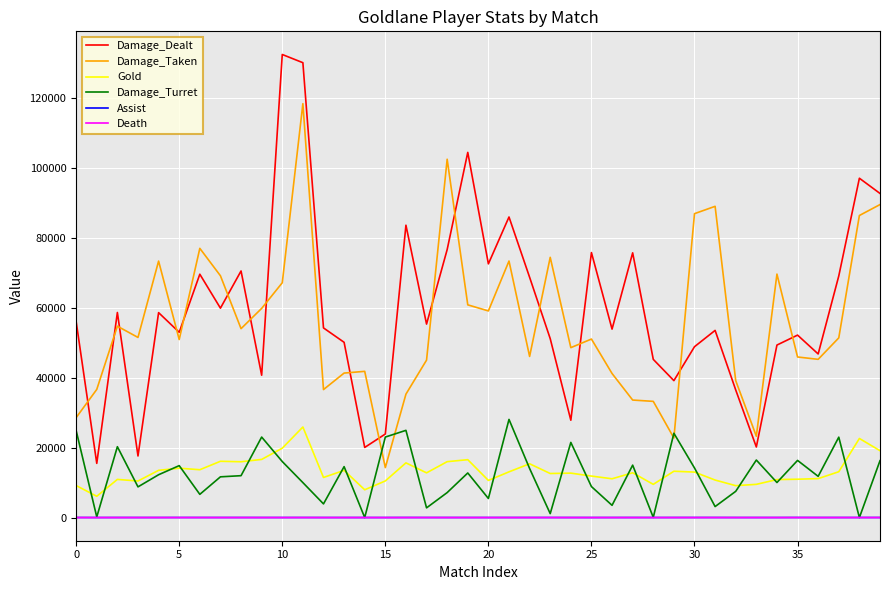

What is the maximum value shown in the chart?

132452